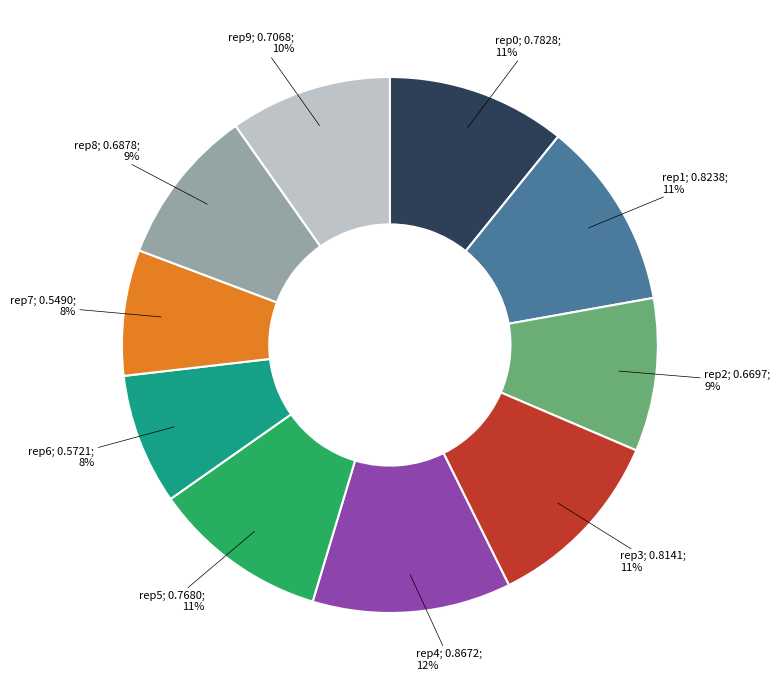

Does any single category account for the majority?

No